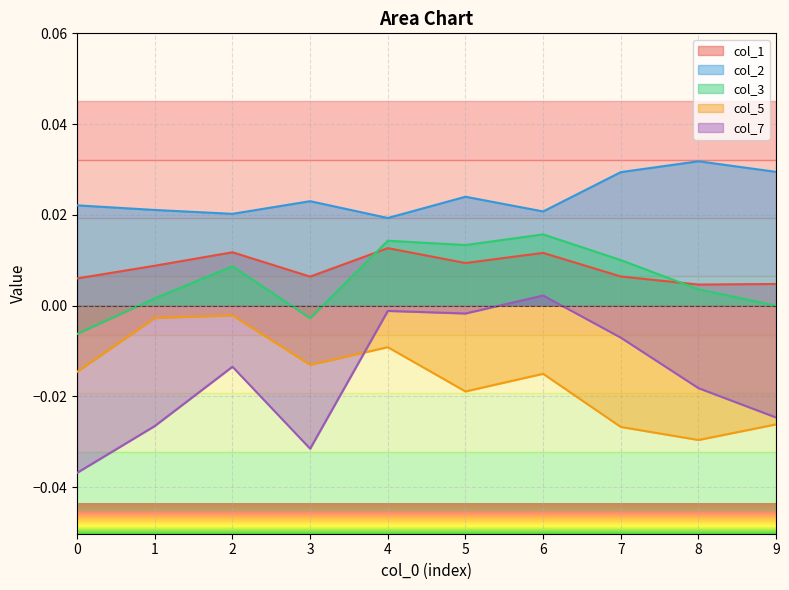

Which series changed the most between 3 and 7?

col_7